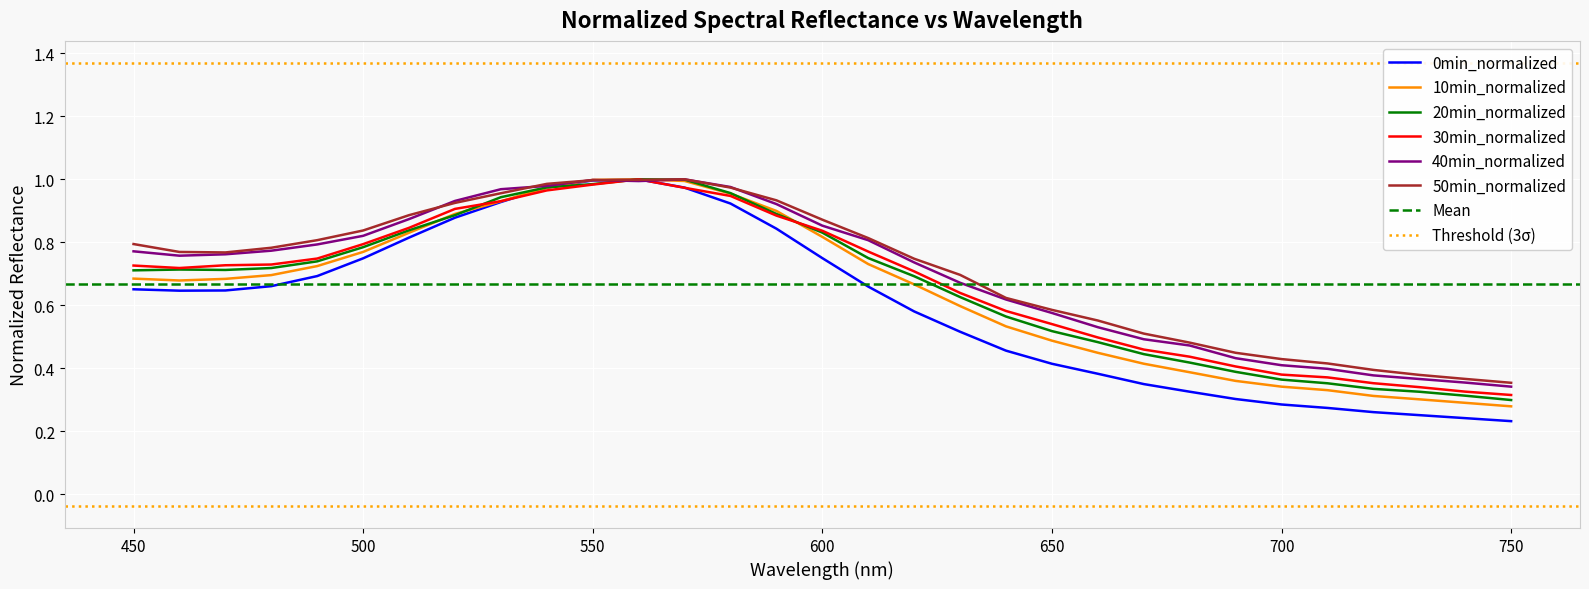

What is the difference between the second highest and second lowest values in the 30min_normalized series?

0.7